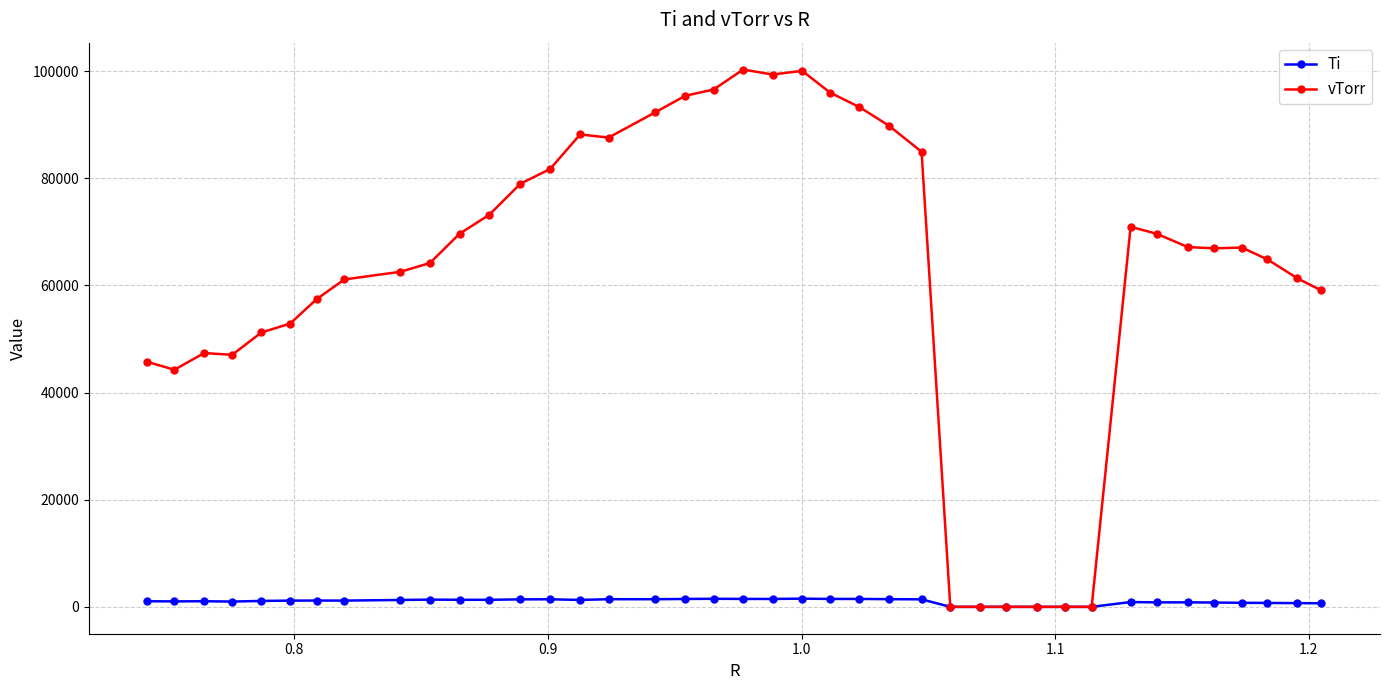

Which series has the largest total across all categories?

vTorr